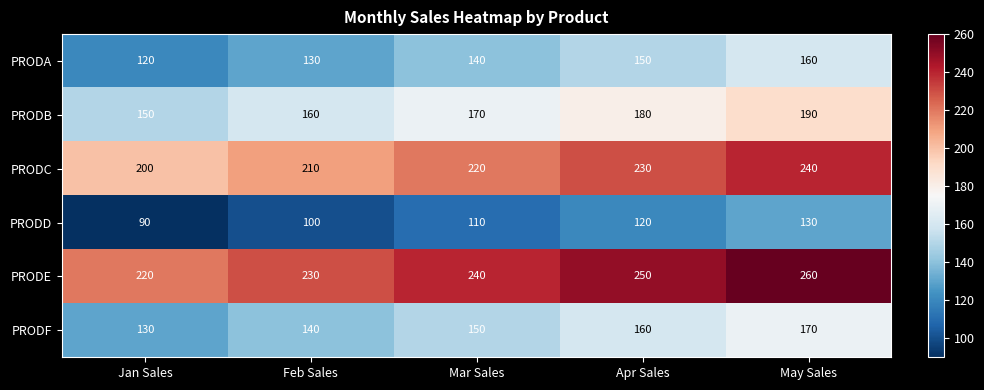

Reading left to right, what are all the values shown in this chart?

PRODA: Jan Sales=120	Feb Sales=130	Mar Sales=140	Apr Sales=150	May Sales=160
PRODB: Jan Sales=150	Feb Sales=160	Mar Sales=170	Apr Sales=180	May Sales=190
PRODC: Jan Sales=200	Feb Sales=210	Mar Sales=220	Apr Sales=230	May Sales=240
PRODD: Jan Sales=90	Feb Sales=100	Mar Sales=110	Apr Sales=120	May Sales=130
PRODE: Jan Sales=220	Feb Sales=230	Mar Sales=240	Apr Sales=250	May Sales=260
PRODF: Jan Sales=130	Feb Sales=140	Mar Sales=150	Apr Sales=160	May Sales=170